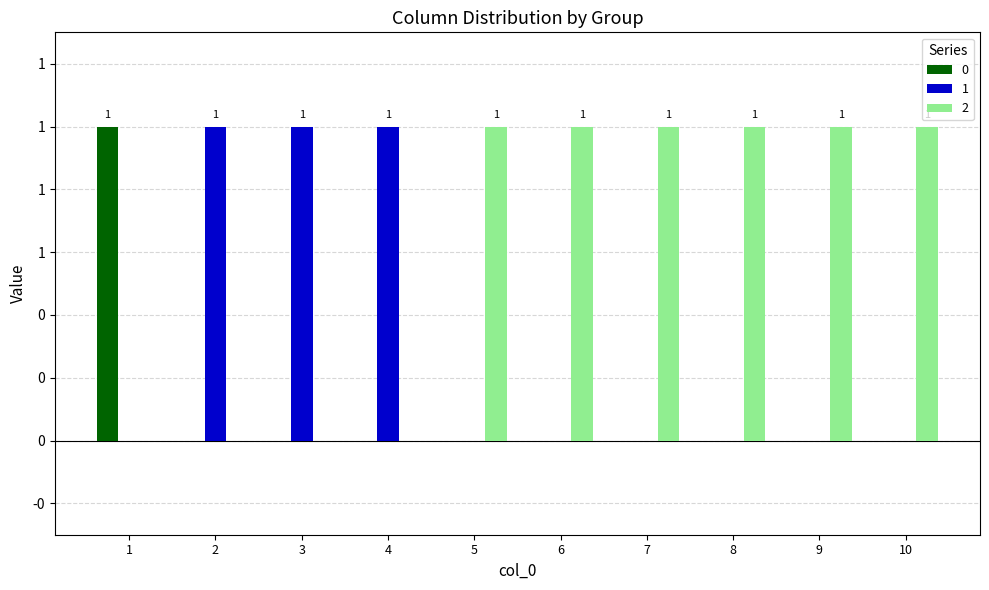

What are all the series names shown in the legend?

0, 1, 2